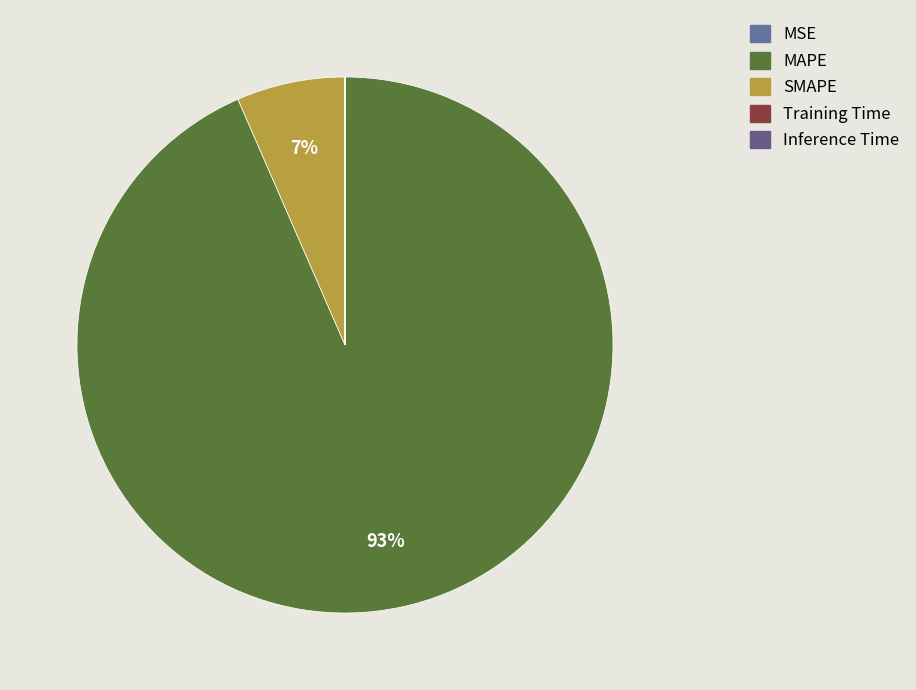

True or false: Inference Time accounts for 8% of the total.

False